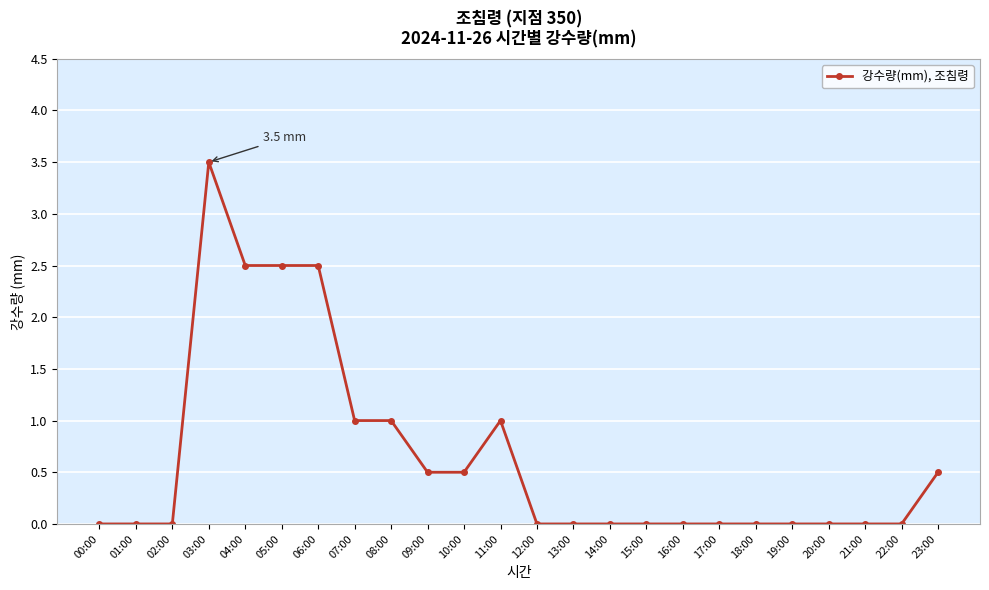

The value at 18:00 is 1.6. True or false?

False